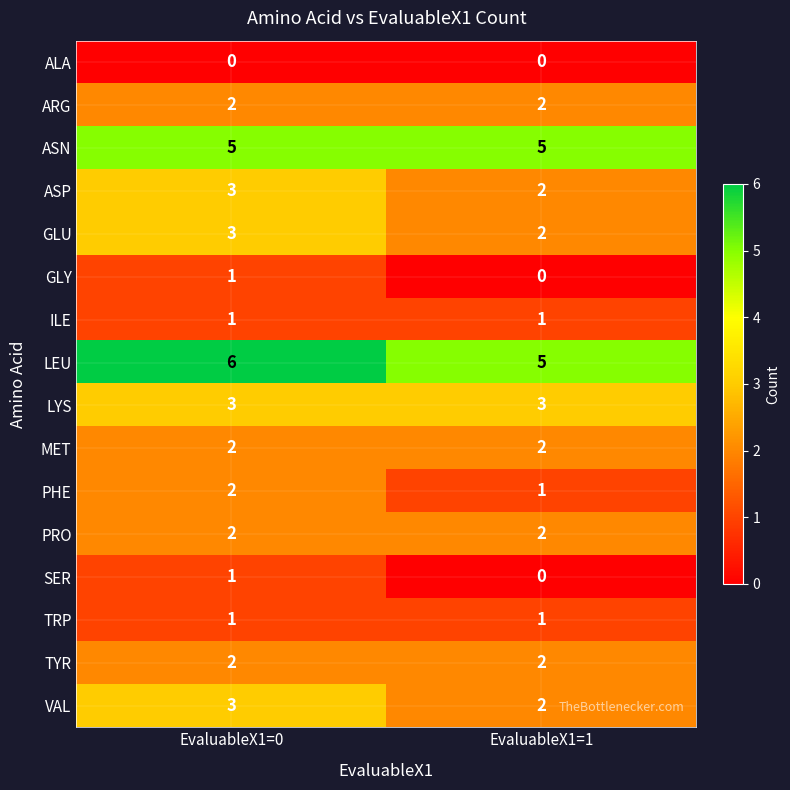

At which category is the sum across all series the highest?

EvaluableX1=0